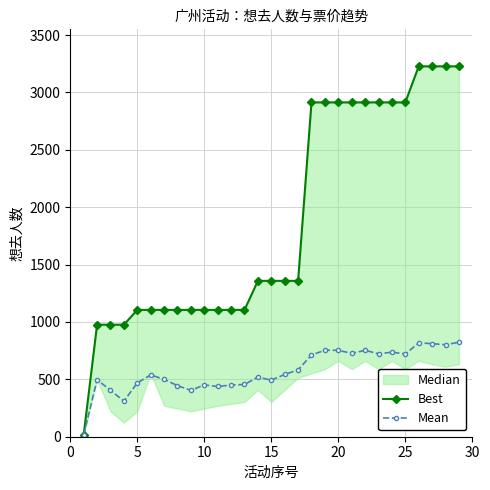

Reading left to right, list all the values displayed in this chart.

Best: 17.0	976.0	976.0	976.0	1105.0	1105.0	1105.0	1105.0	1105.0	1105.0	1105.0	1105.0	1105.0	1358.0	1358.0	1358.0	1358.0	2913.0	2913.0	2913.0	2913.0	2913.0	2913.0	2913.0	2913.0	3227.0	3227.0	3227.0	3227.0
Mean: 17.0	496.5	405.0	310.0	469.0	538.3	500.0	445.0	404.6	451.1	437.6	450.2	455.2	519.6	493.1	542.2	582.8	712.3	753.8	752.8	726.8	752.7	722.6	736.2	721.5	817.9	811.0	801.5	823.5